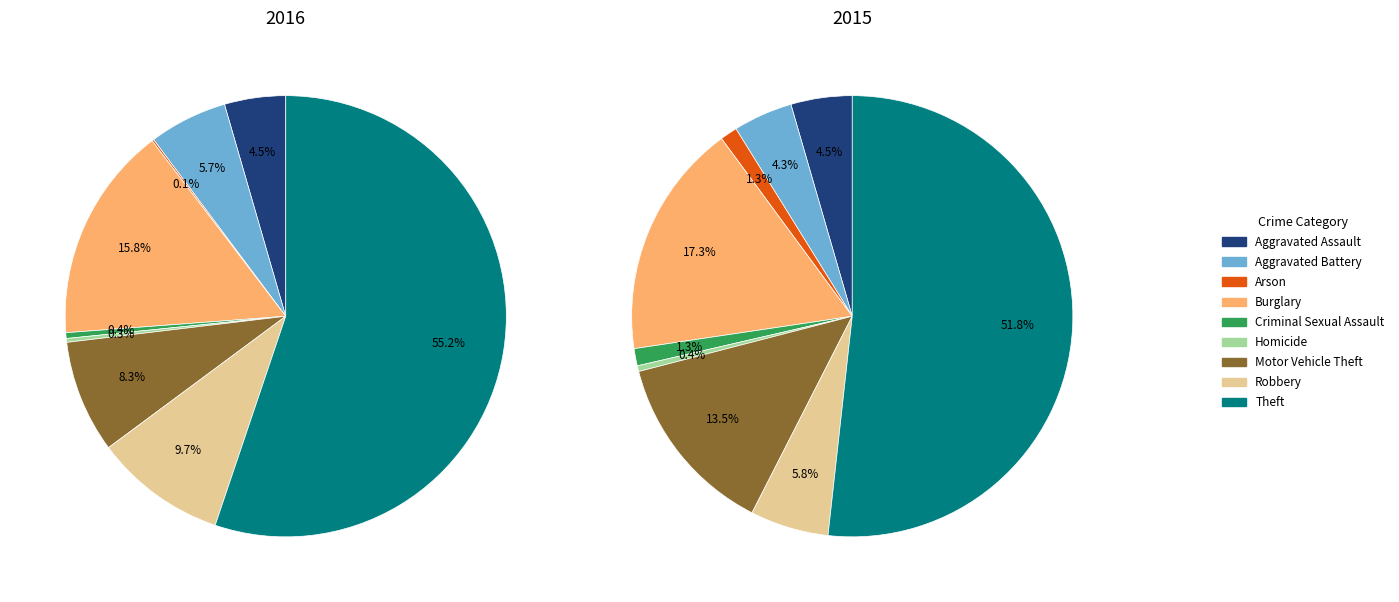

Is the sum of Arson and Burglary greater than half?

No